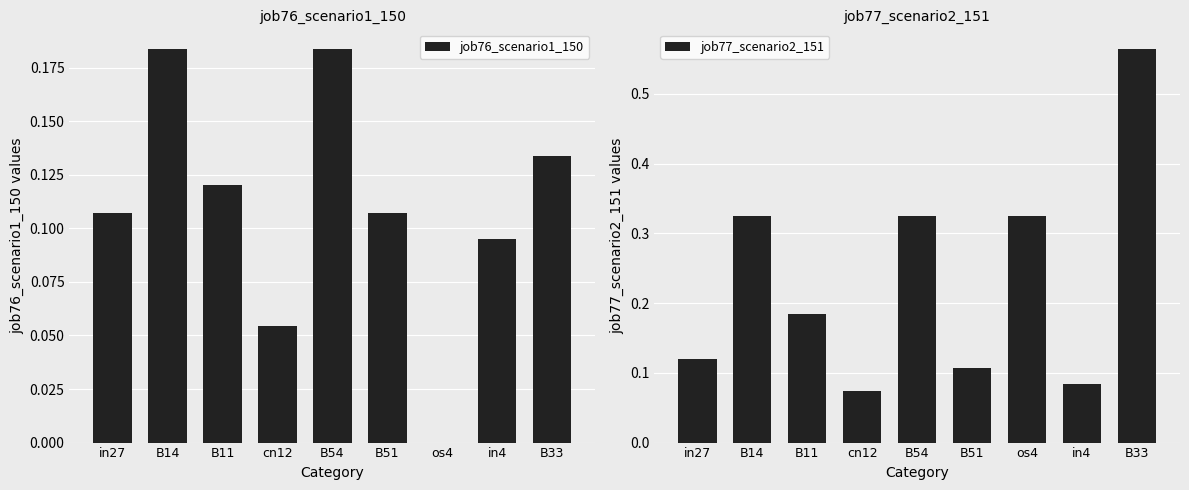

Which series has the widest spread of values?

job77_scenario2_151